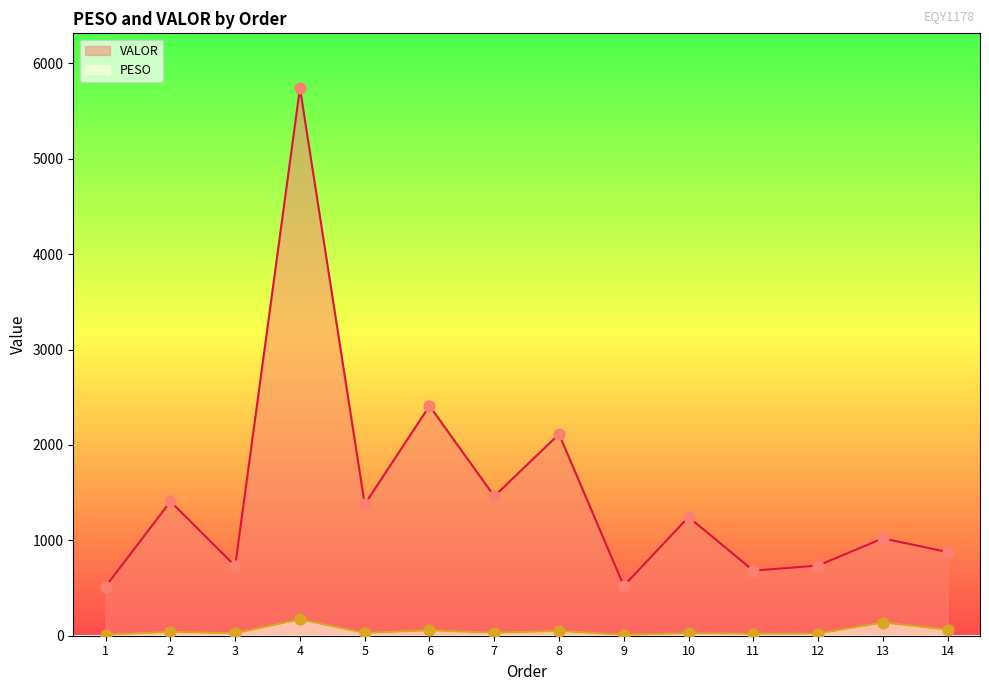

At which category is the sum across all series the highest?

4